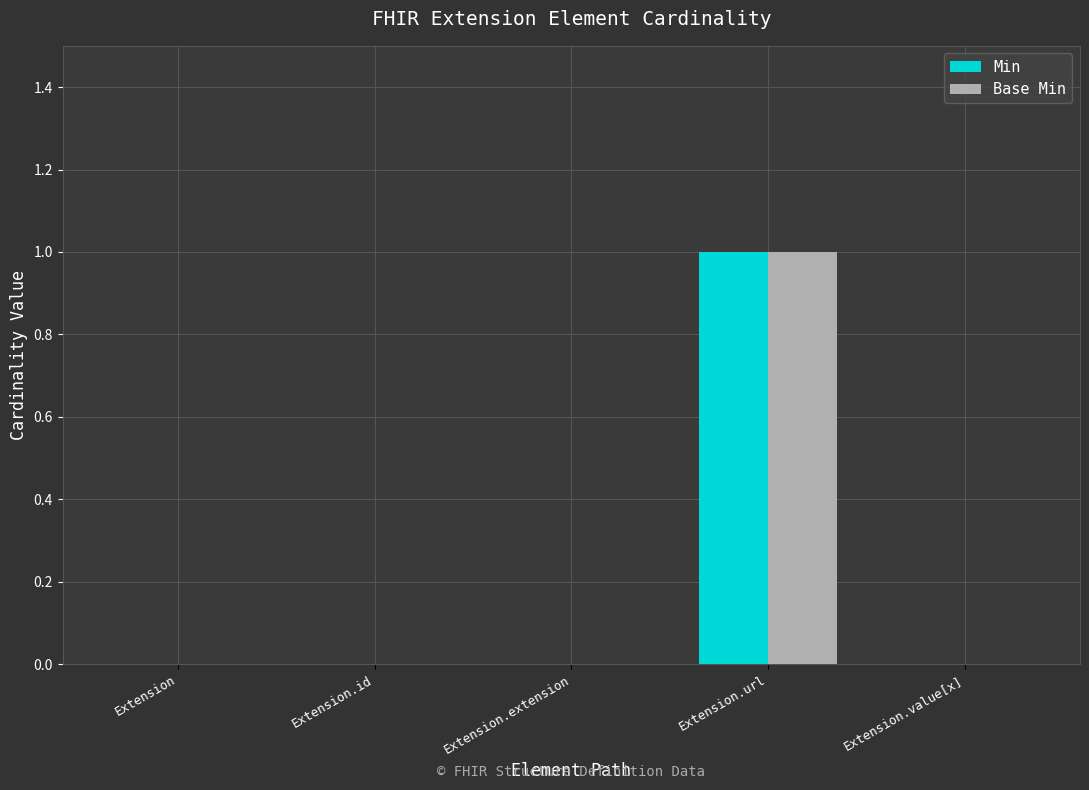

What is the sum of all Base Min values?

1